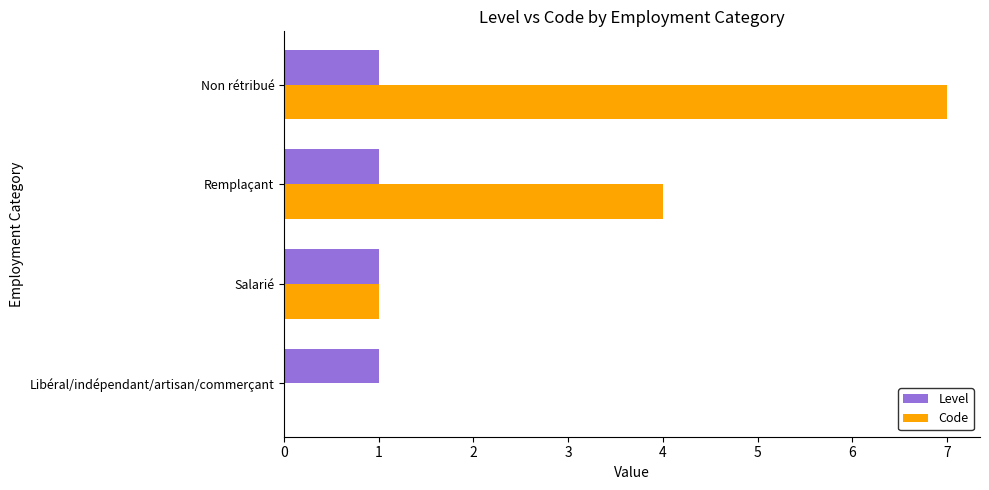

What is the average value of the Level series?

1